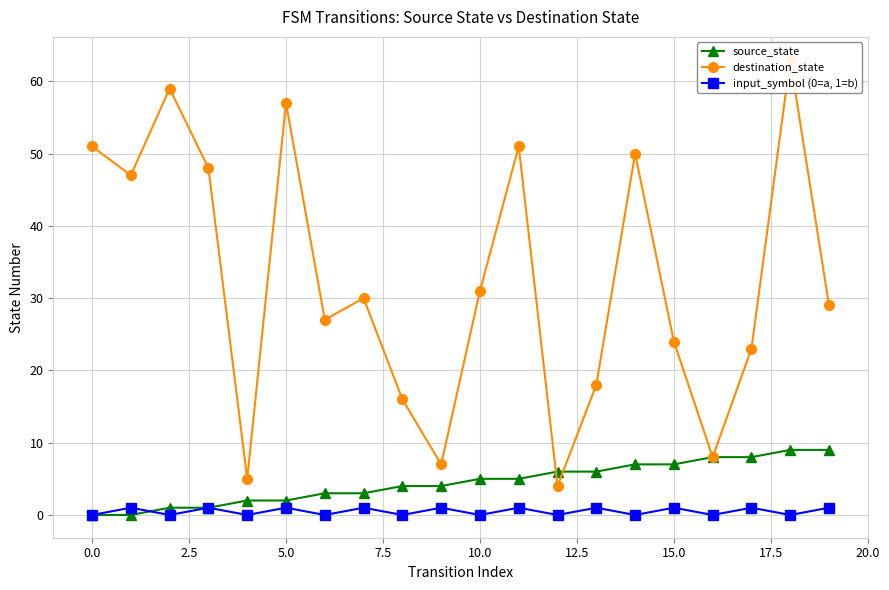

How many data points does each series have?

20